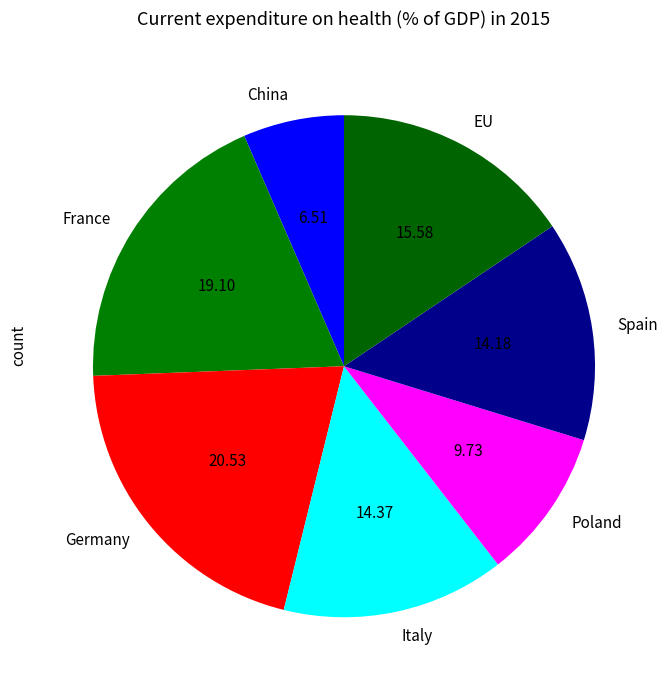

What is the smallest slice in the pie chart?

China